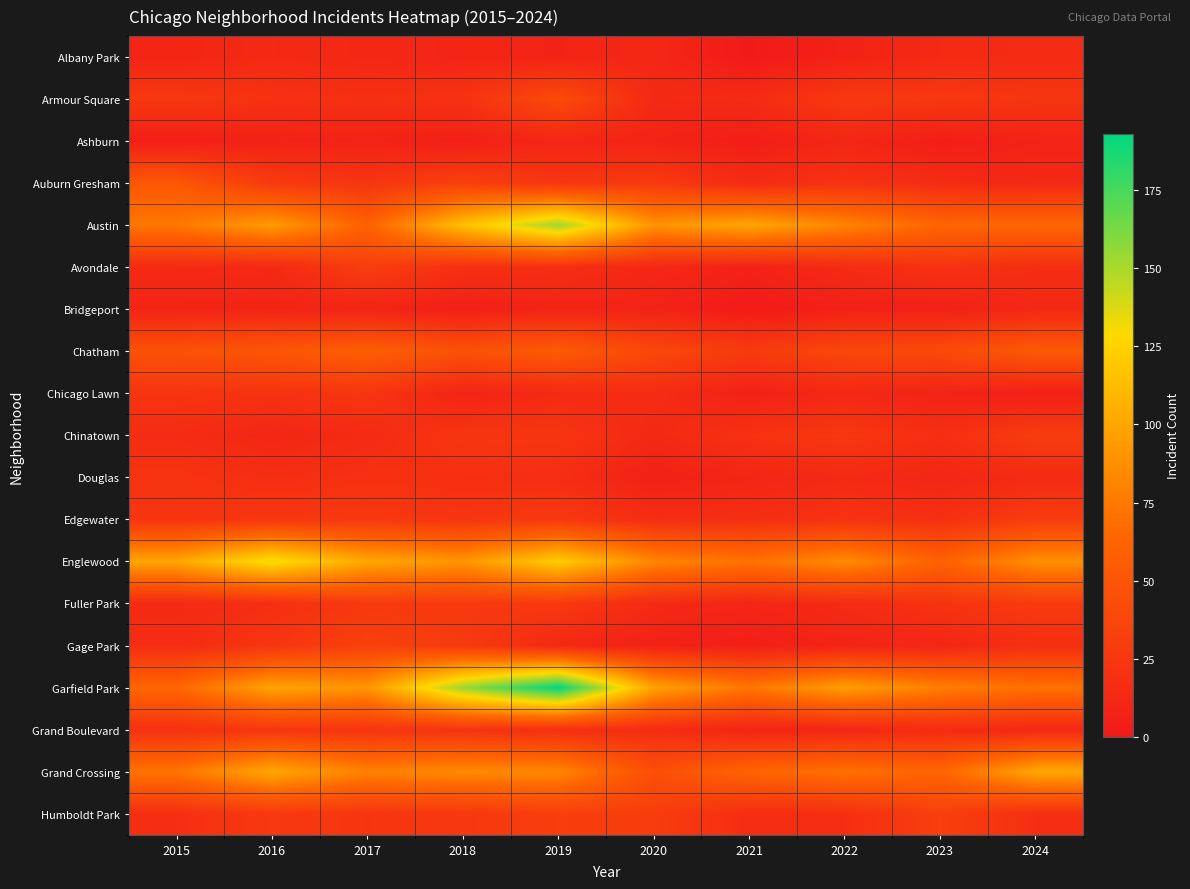

Which series has the largest range (max minus min)?

Garfield Park